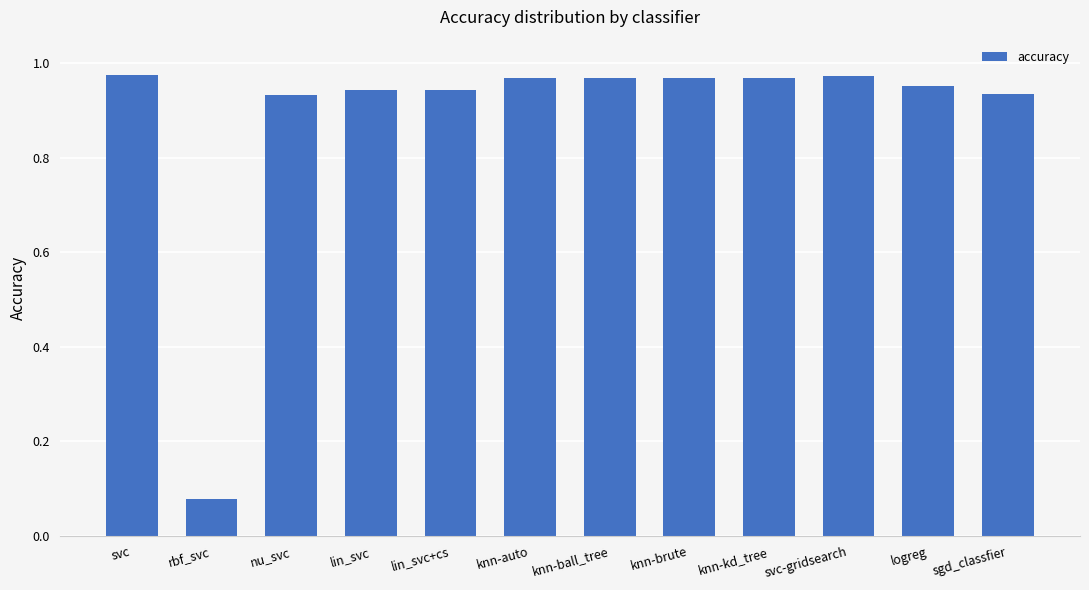

Which has a higher value, svc-gridsearch or sgd_classfier?

svc-gridsearch